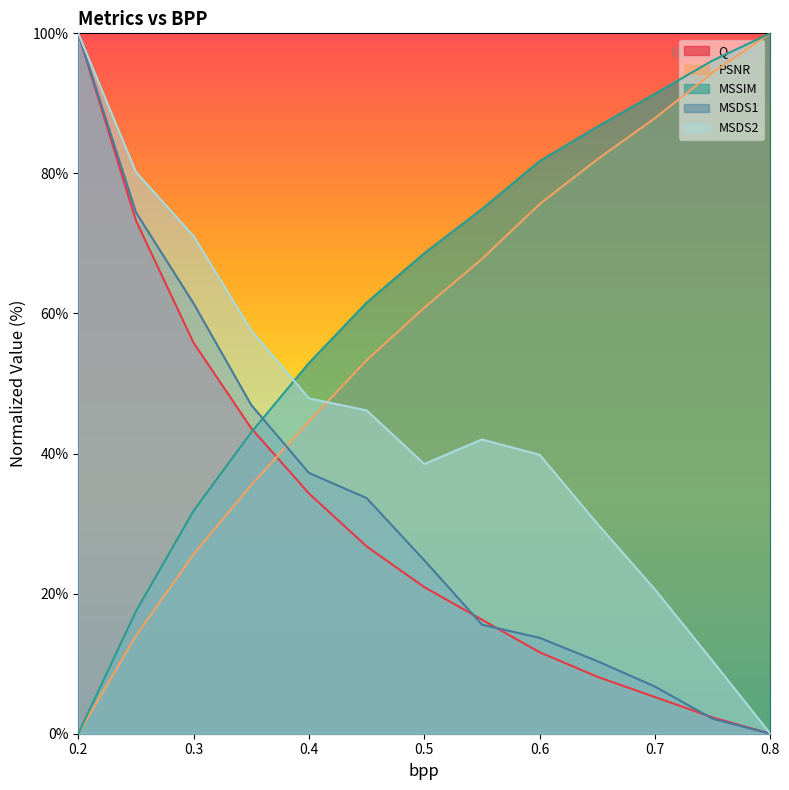

At how many categories does at least one series exceed 56?

12